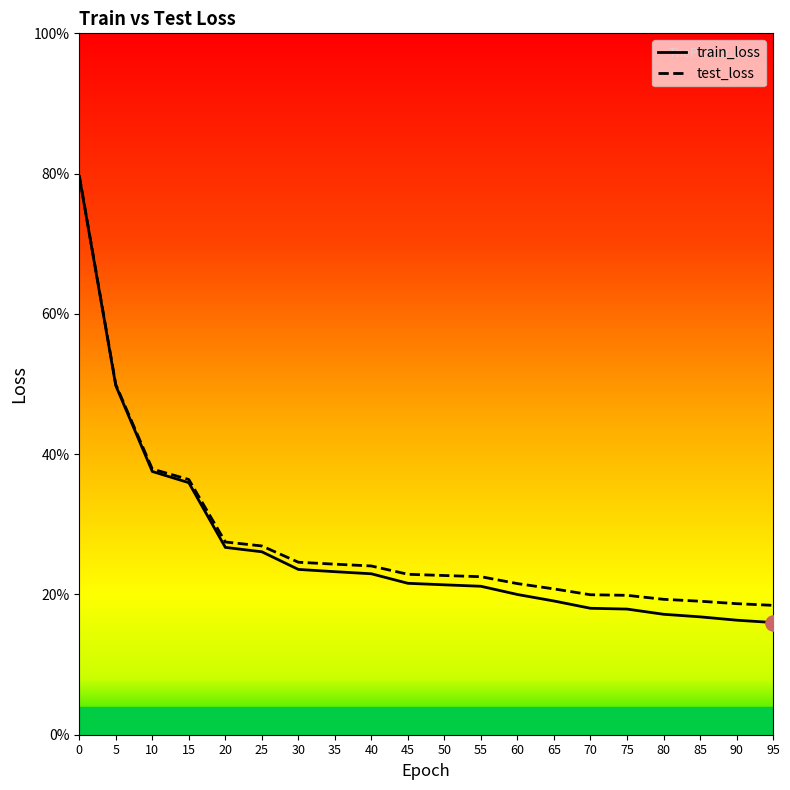

Which series reaches the maximum Y coordinate?

test_loss